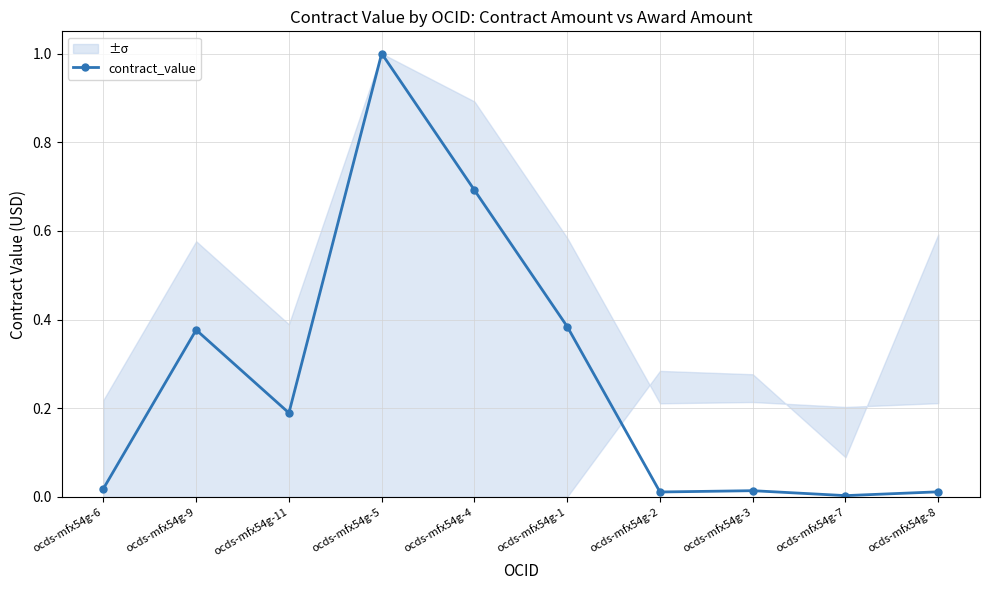

List the labels in order of value, largest first.

ocds-mfx54g-5, ocds-mfx54g-4, ocds-mfx54g-1, ocds-mfx54g-9, ocds-mfx54g-11, ocds-mfx54g-6, ocds-mfx54g-3, ocds-mfx54g-8, ocds-mfx54g-2, ocds-mfx54g-7